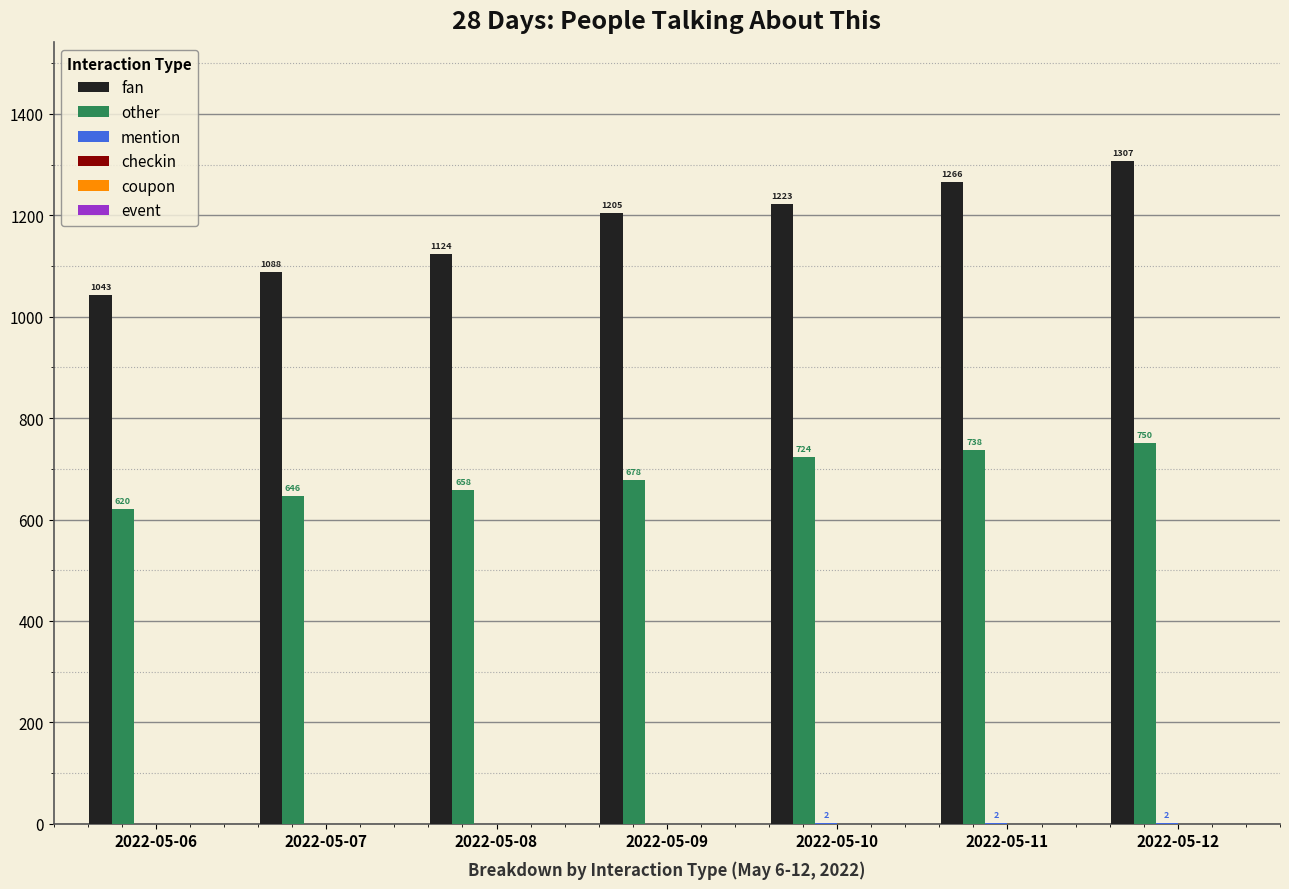

What is the sum of all fan values?

8256